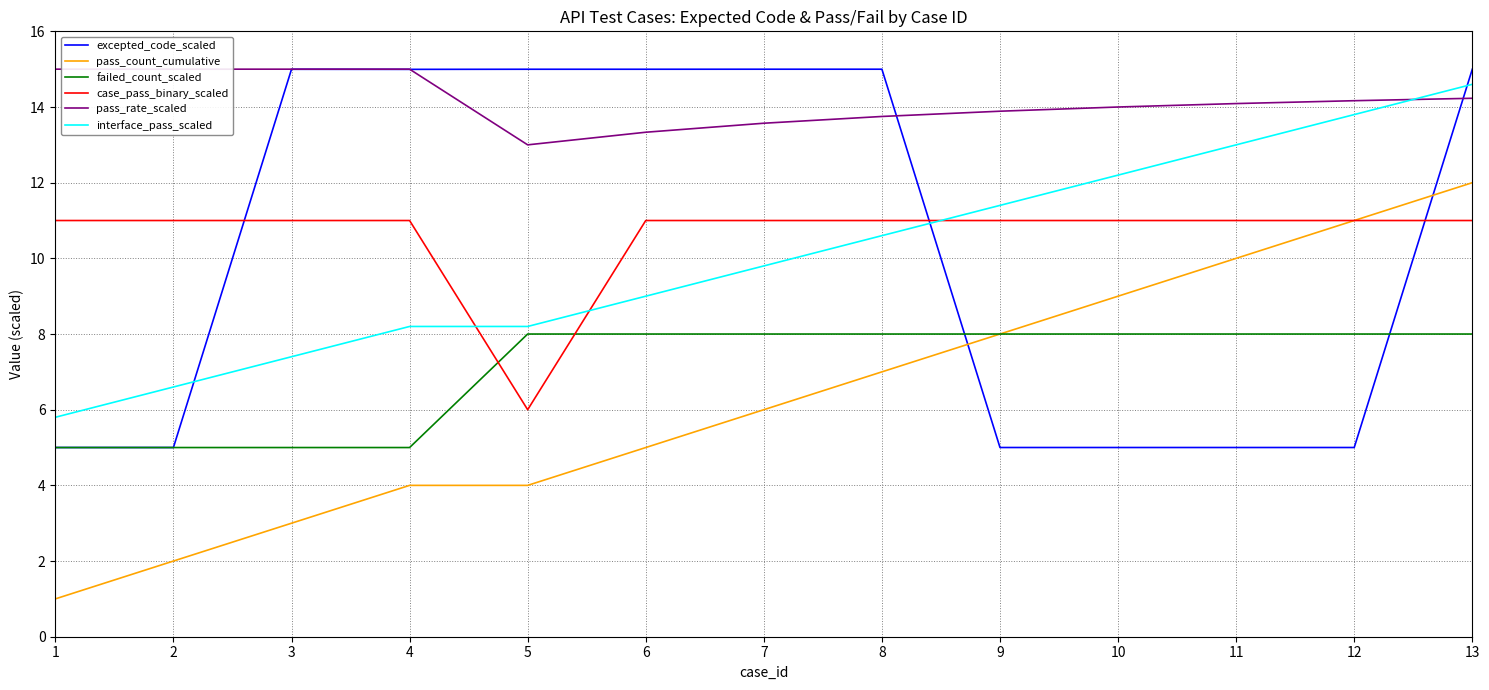

Reading left to right, what are all the values shown in this chart?

excepted_code_scaled: 1=5.0	2=5.0	3=15.0	4=15.0	5=15.0	6=15.0	7=15.0	8=15.0	9=5.0	10=5.0	11=5.0	12=5.0	13=15.0
pass_count_cumulative: 1=1.0	2=2.0	3=3.0	4=4.0	5=4.0	6=5.0	7=6.0	8=7.0	9=8.0	10=9.0	11=10.0	12=11.0	13=12.0
failed_count_scaled: 1=5.0	2=5.0	3=5.0	4=5.0	5=8.0	6=8.0	7=8.0	8=8.0	9=8.0	10=8.0	11=8.0	12=8.0	13=8.0
case_pass_binary_scaled: 1=11.0	2=11.0	3=11.0	4=11.0	5=6.0	6=11.0	7=11.0	8=11.0	9=11.0	10=11.0	11=11.0	12=11.0	13=11.0
pass_rate_scaled: 1=15.0	2=15.0	3=15.0	4=15.0	5=13.0	6=13.3	7=13.6	8=13.8	9=13.9	10=14.0	11=14.1	12=14.2	13=14.2
interface_pass_scaled: 1=5.8	2=6.6	3=7.4	4=8.2	5=8.2	6=9.0	7=9.8	8=10.6	9=11.4	10=12.2	11=13.0	12=13.8	13=14.6